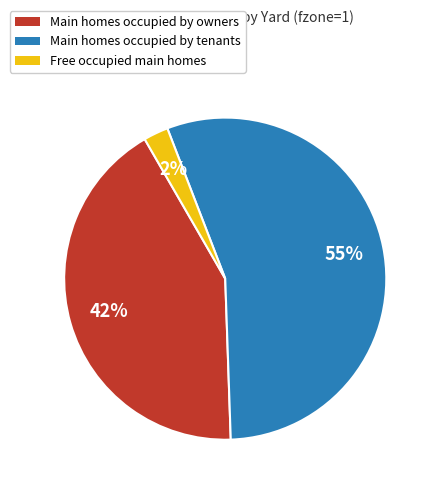

To the nearest percent, what is the combined percentage of Main homes occupied by owners and Main homes occupied by tenants?

98%